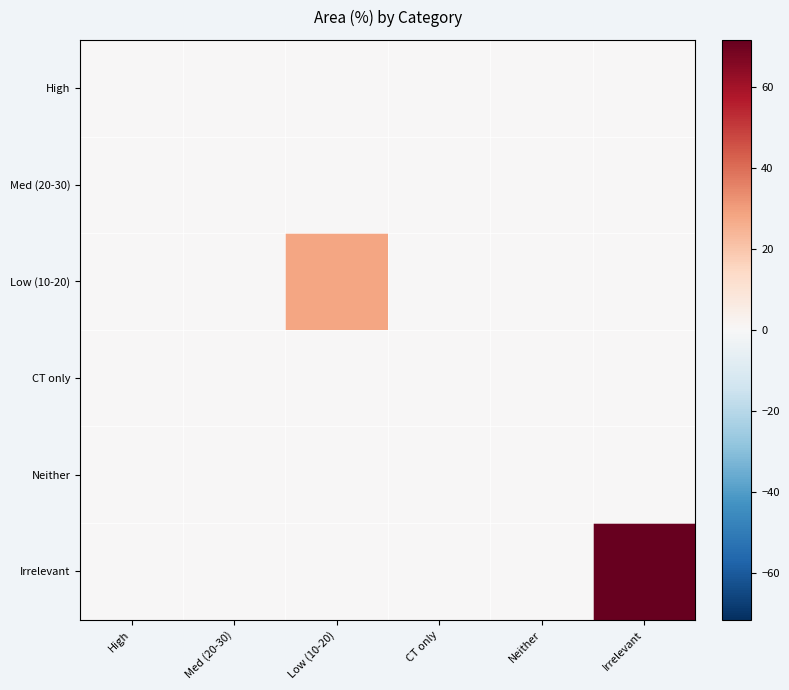

Which series has the largest range (max minus min)?

Irrelevant